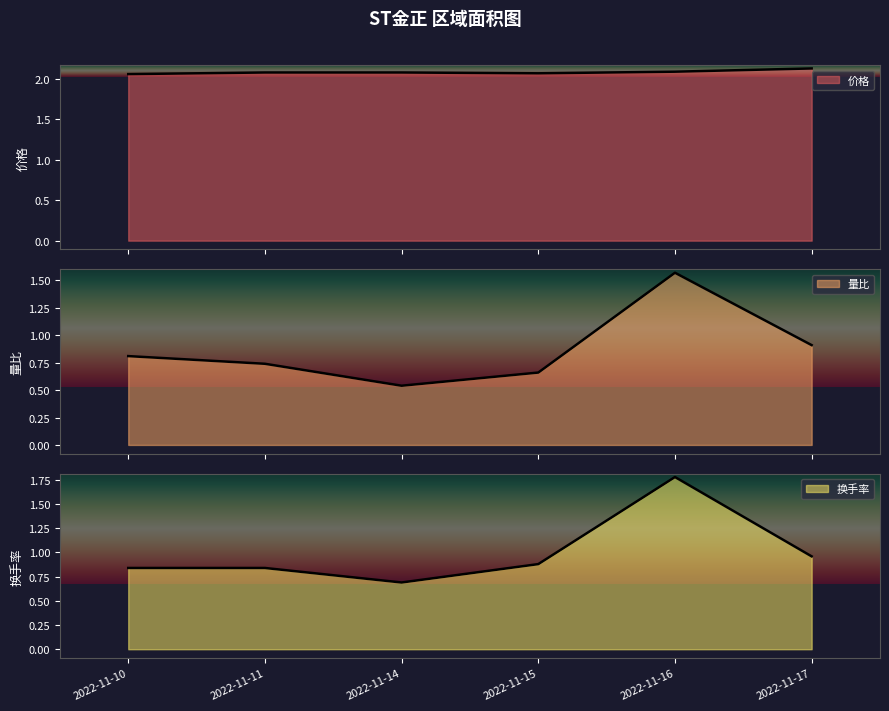

Where is 价格 nearest to the value 2?

2022-11-10